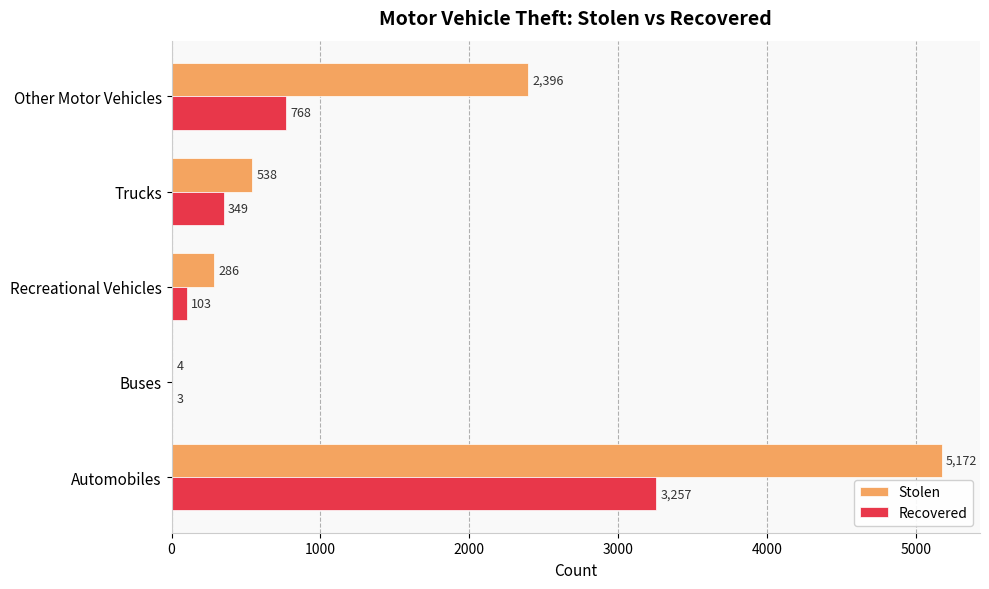

Which series has the largest total across all categories?

Stolen